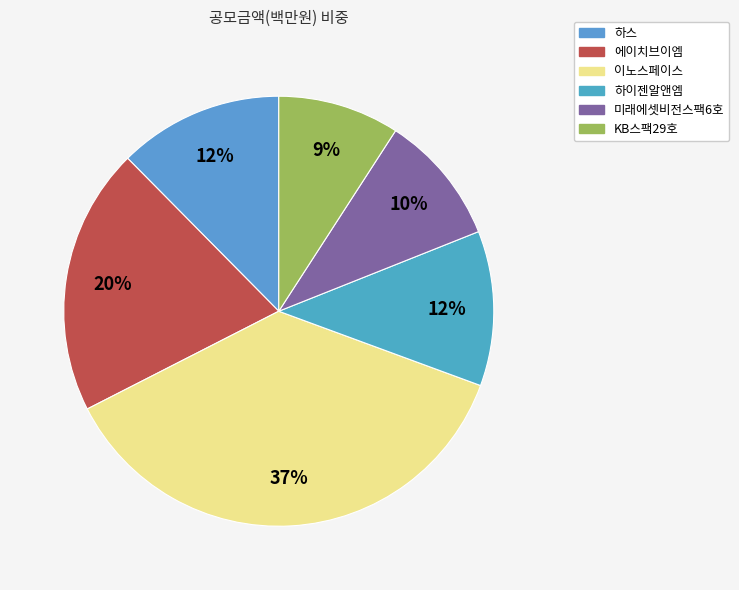

What is the ratio of the value at KB스팩29호 to the value at 에이치브이엠?

0.5